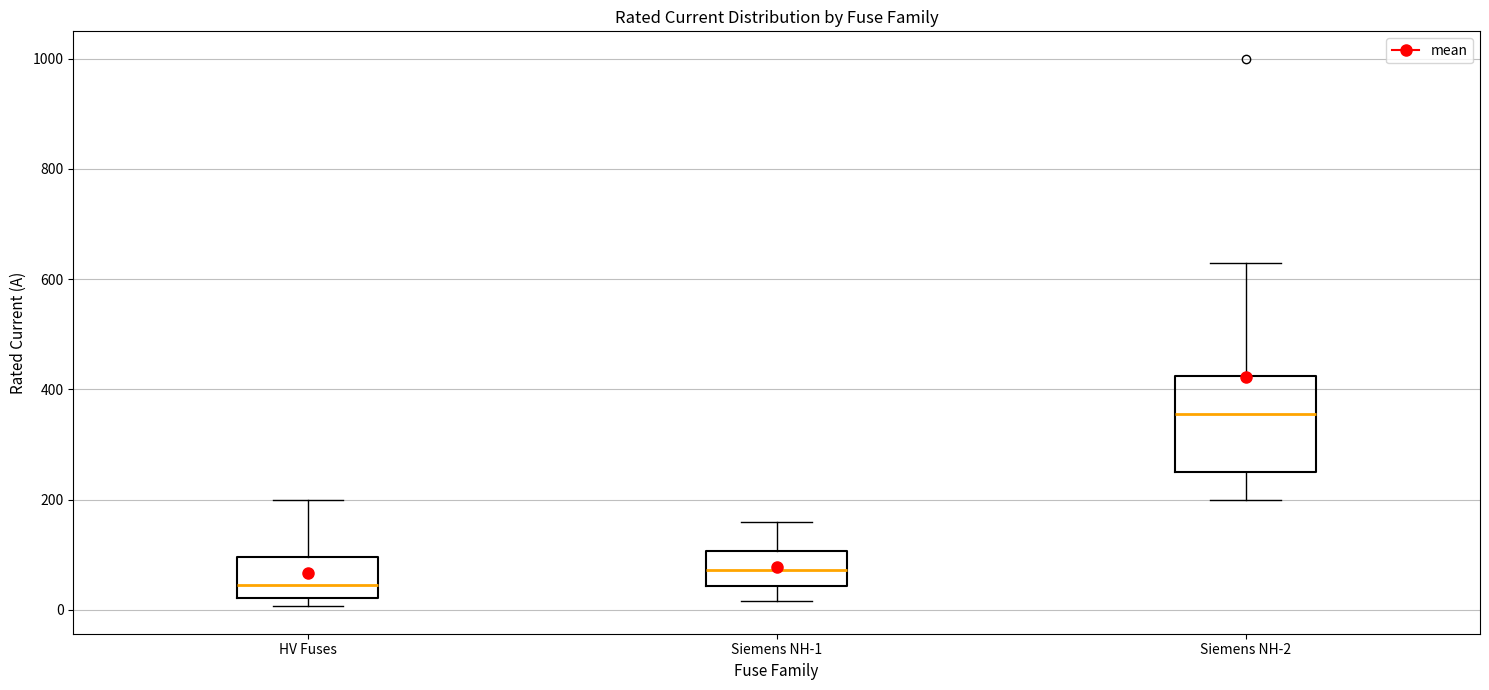

Which box's median line is the highest?

Siemens NH-2